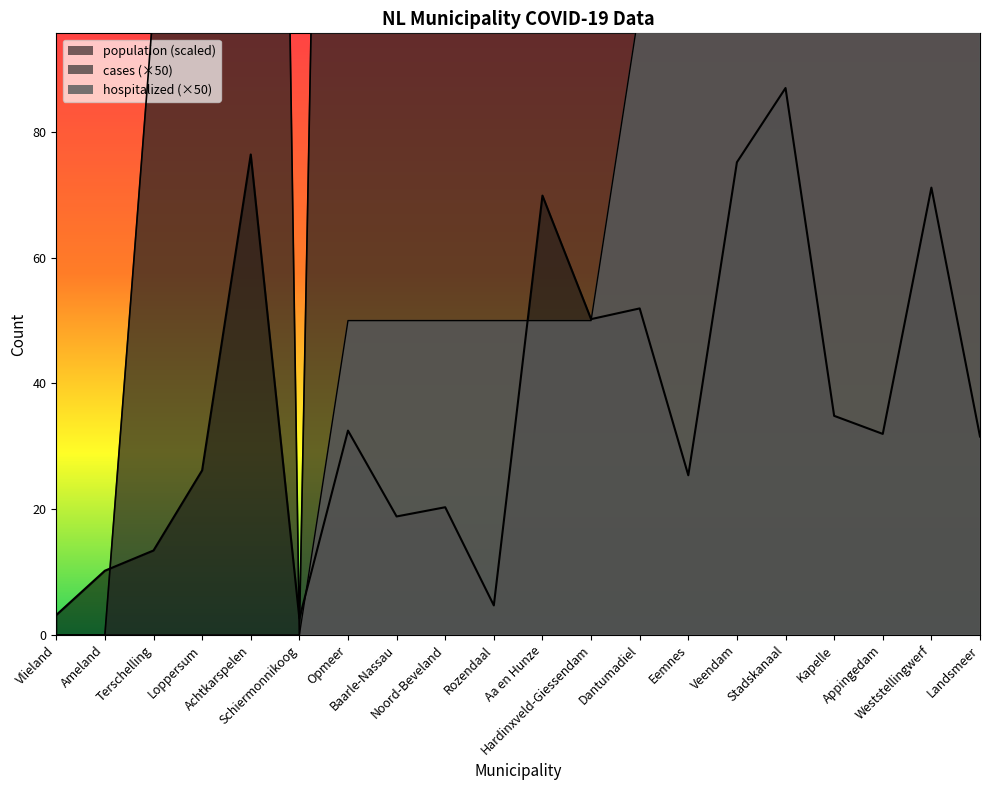

What is the maximum value for cases?

1450.0